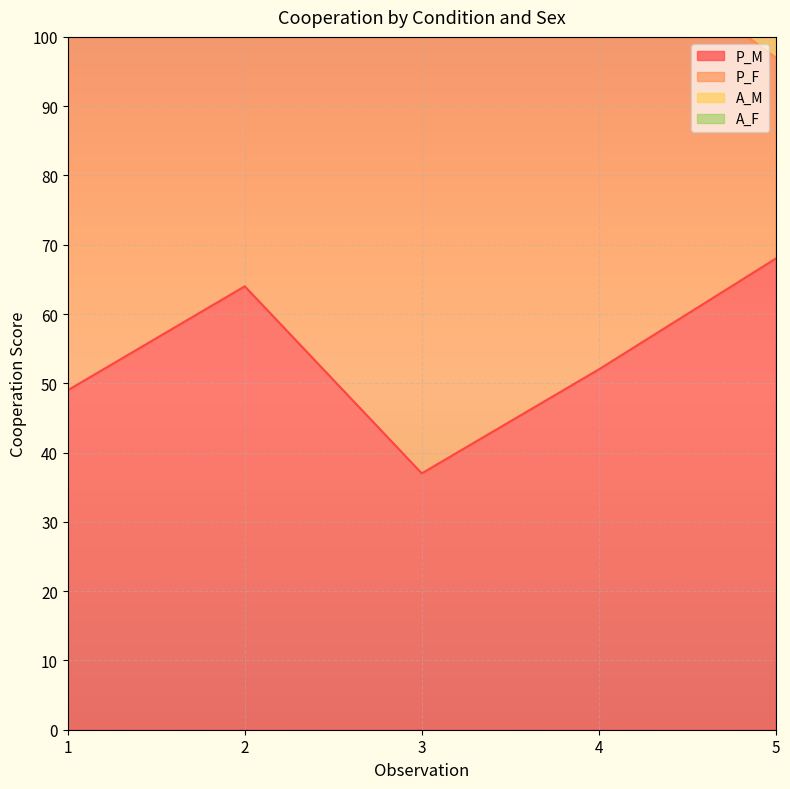

At which label does A_M reach its minimum?

1